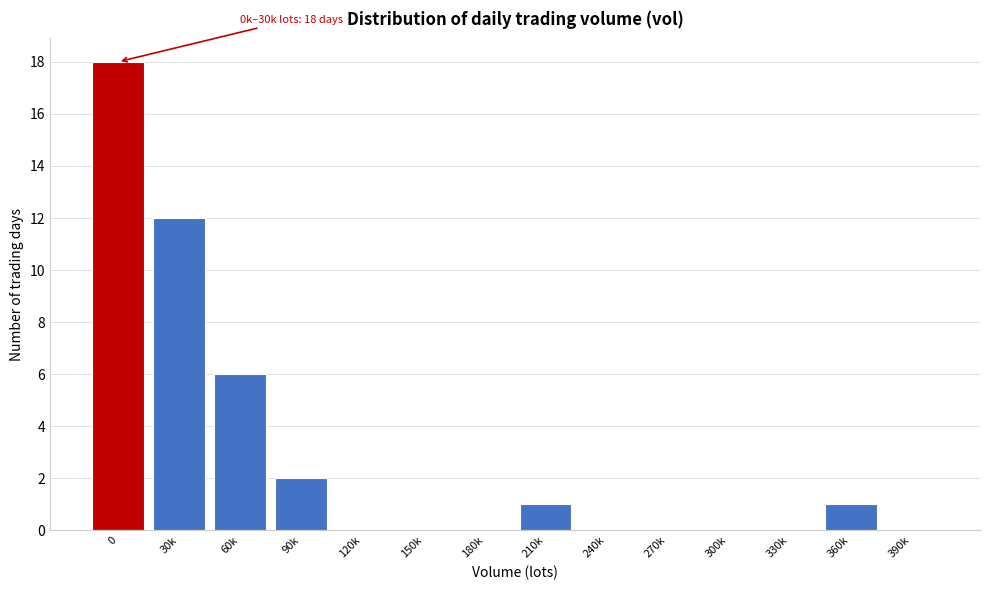

Reading right to left, what are all the values shown in this chart?

390k=0	360k=1	330k=0	300k=0	270k=0	240k=0	210k=1	180k=0	150k=0	120k=0	90k=2	60k=6	30k=12	0=18